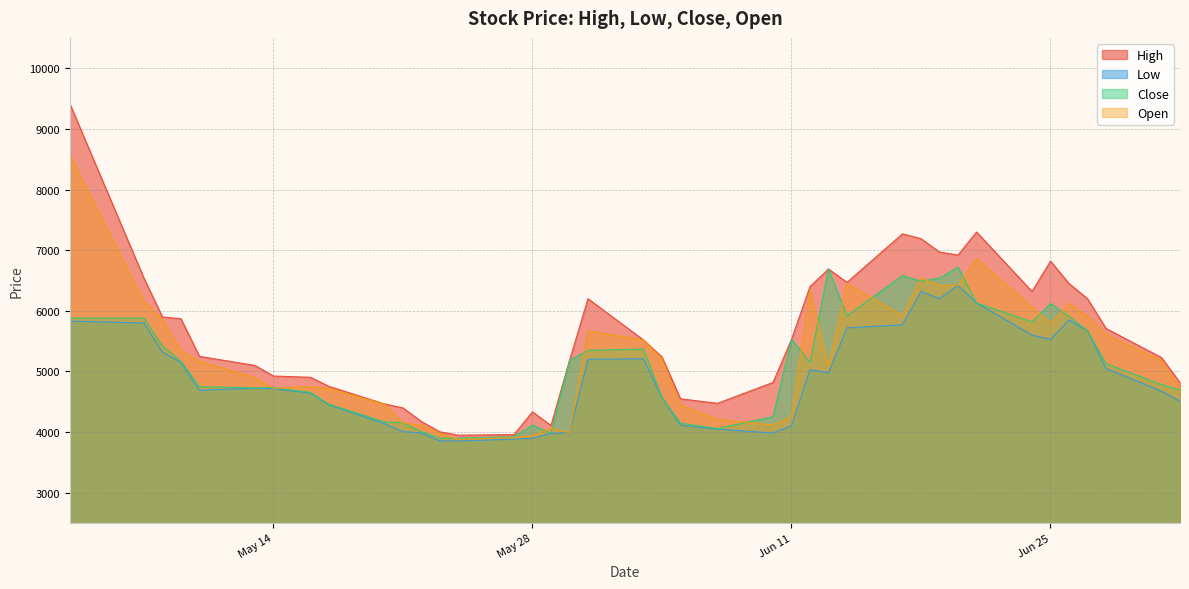

True or false: Open and High intersect in this chart.

False